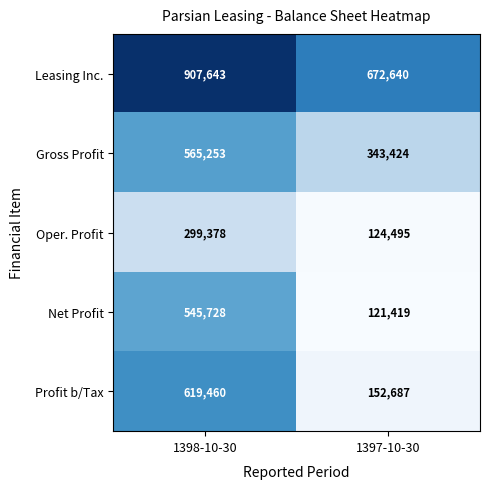

Between 1398-10-30 and 1397-10-30, which series saw the biggest shift?

Profit b/Tax